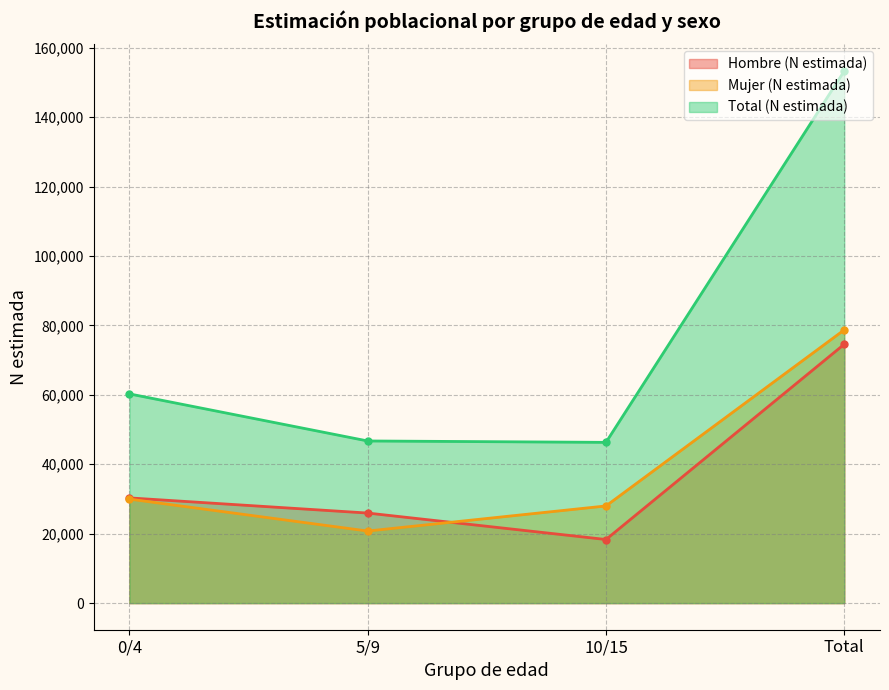

What is the sum of the Hombre (N estimada) values at Total and 0/4?

104882